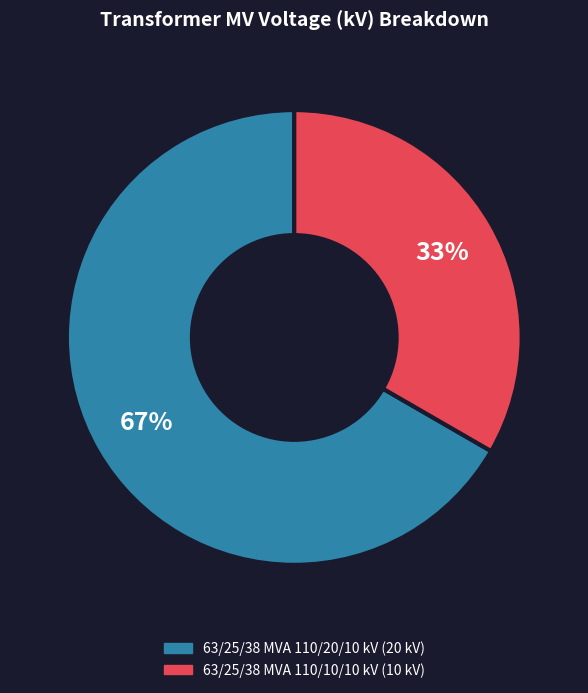

Which category has the biggest portion of the pie?

63/25/38 MVA 110/20/10 kV